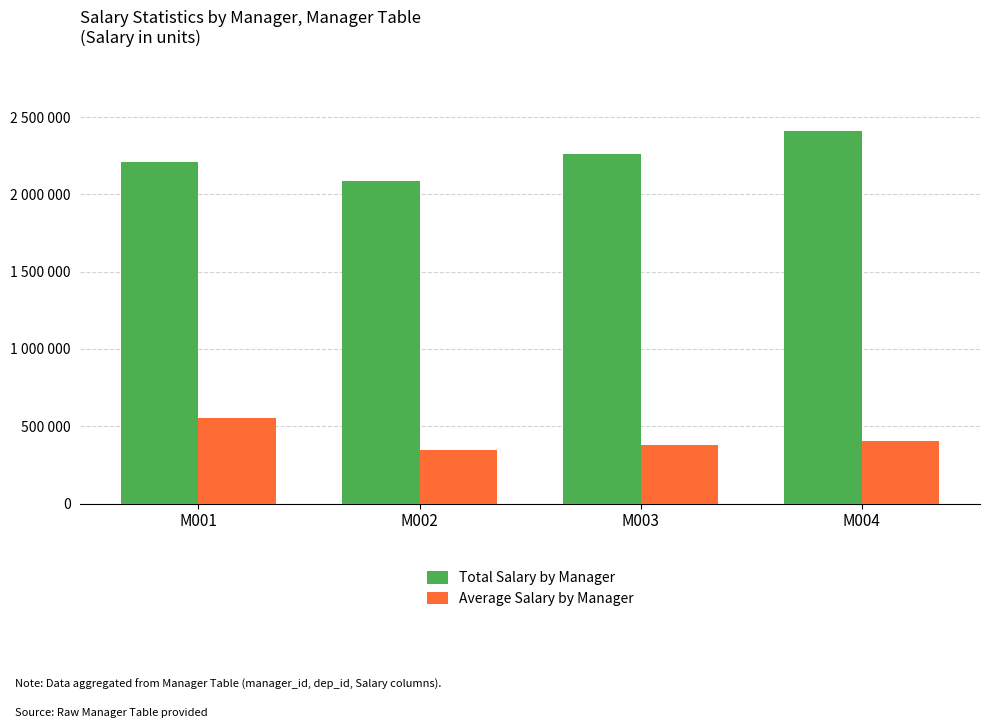

Does the chart contain stacked bars?

No